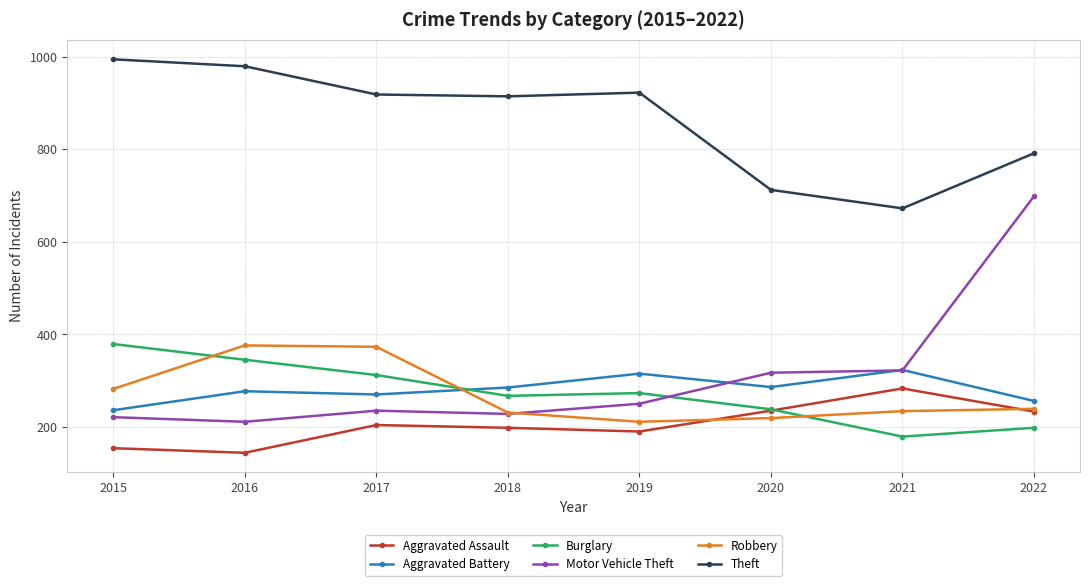

Which series has the largest total across all categories?

Theft